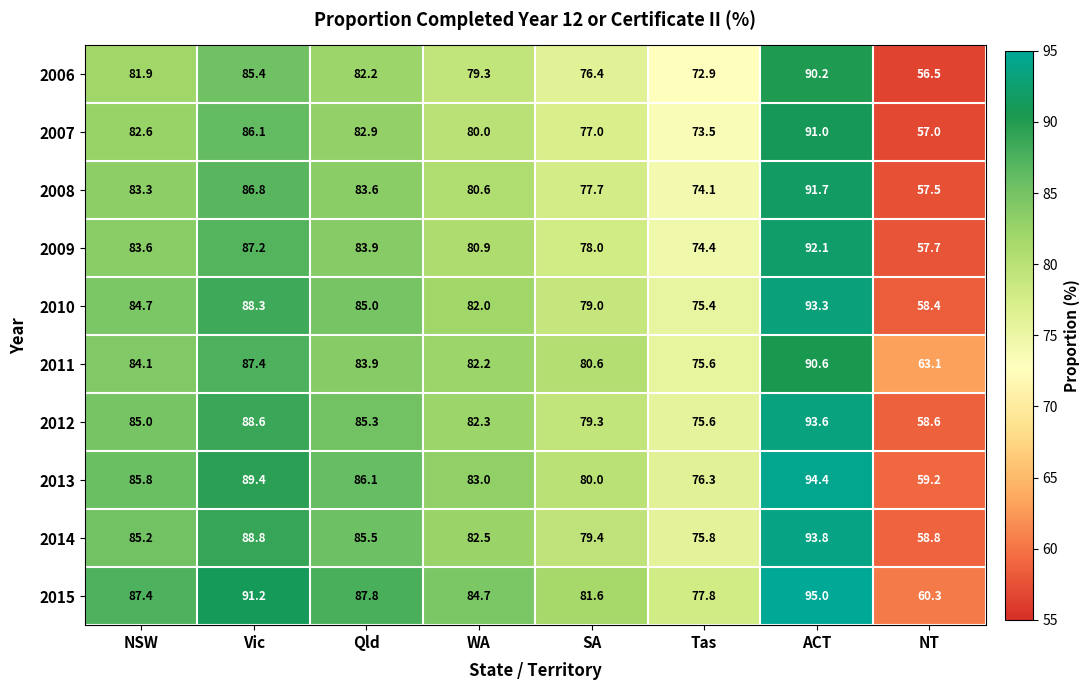

What is the total value across all series at Vic?

879.2